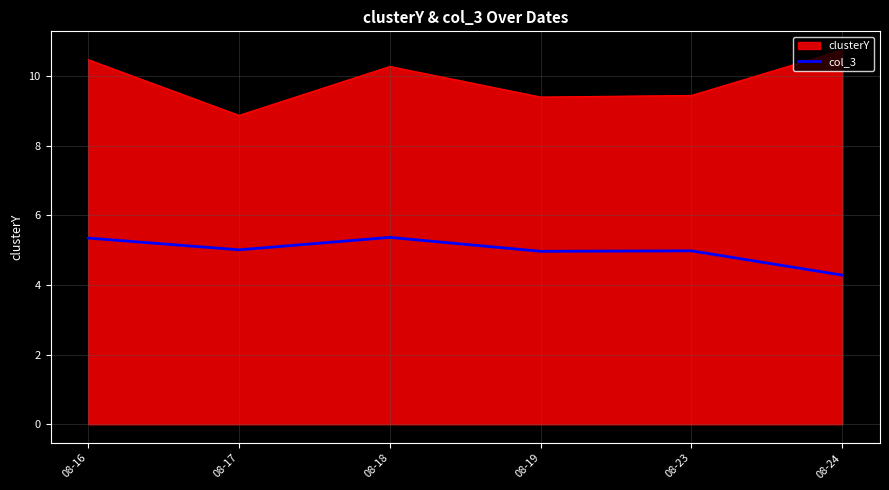

The clusterY series shows 10.7 at 08-24. True or false?

True